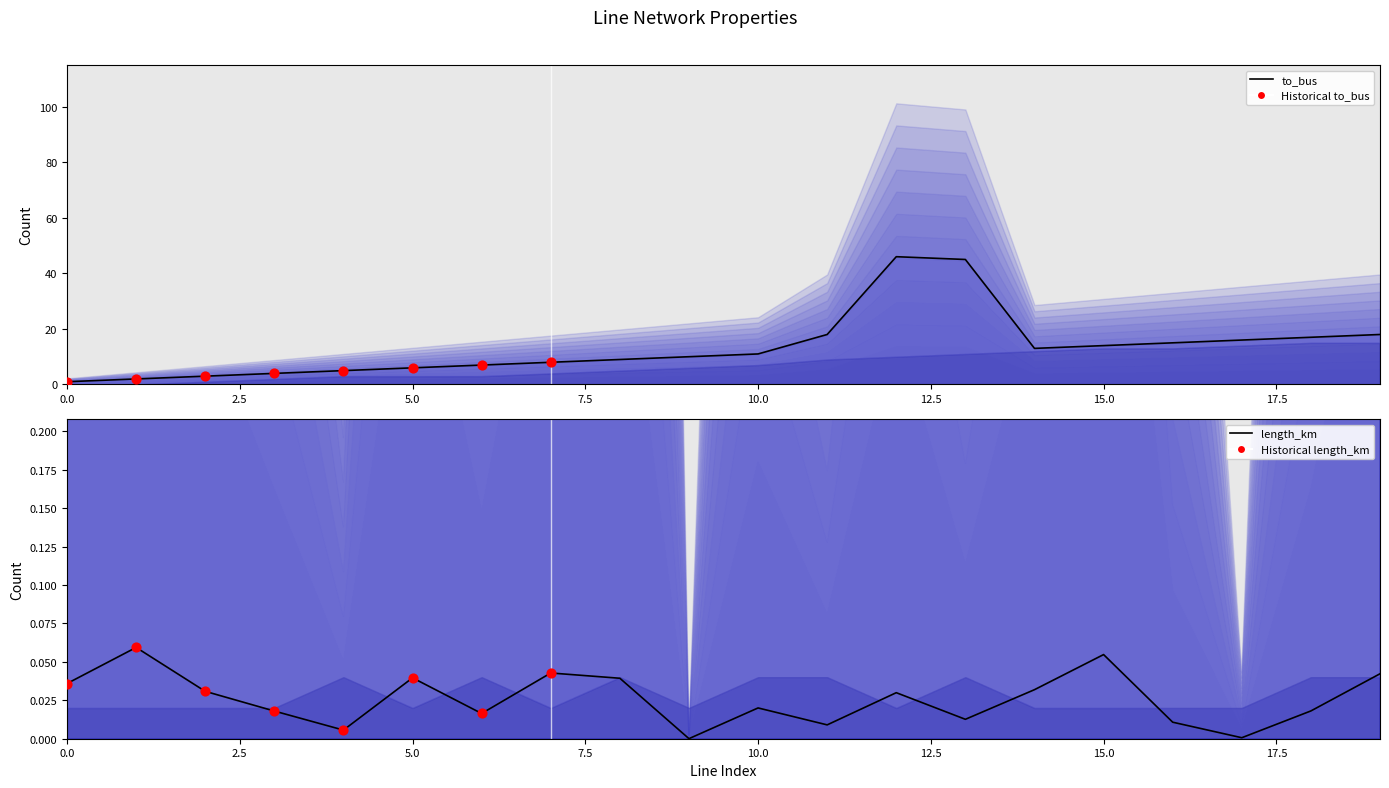

At how many categories does at least one series exceed 31?

2